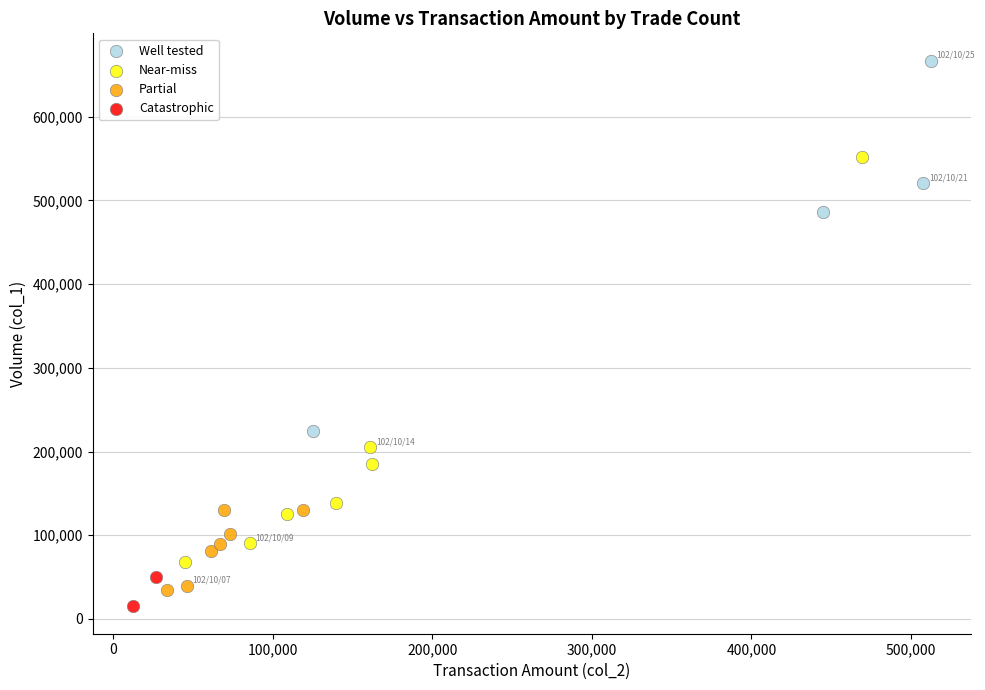

Which series contains the lowest Y value?

Catastrophic